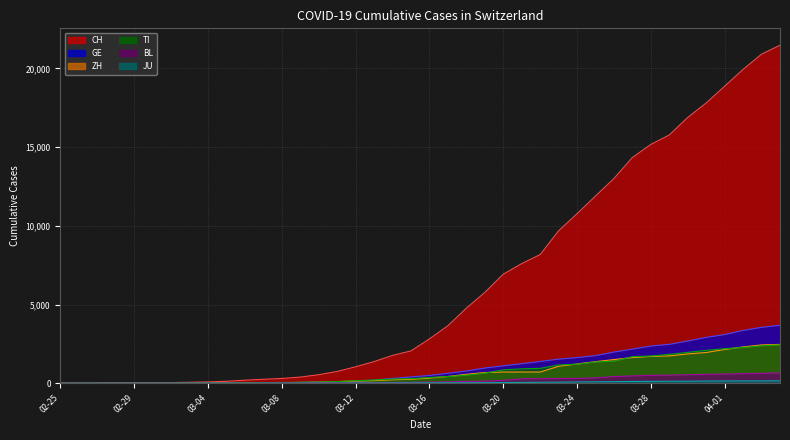

Is the value of CH at 2020-04-04 greater than the value of BL at 2020-03-30?

Yes